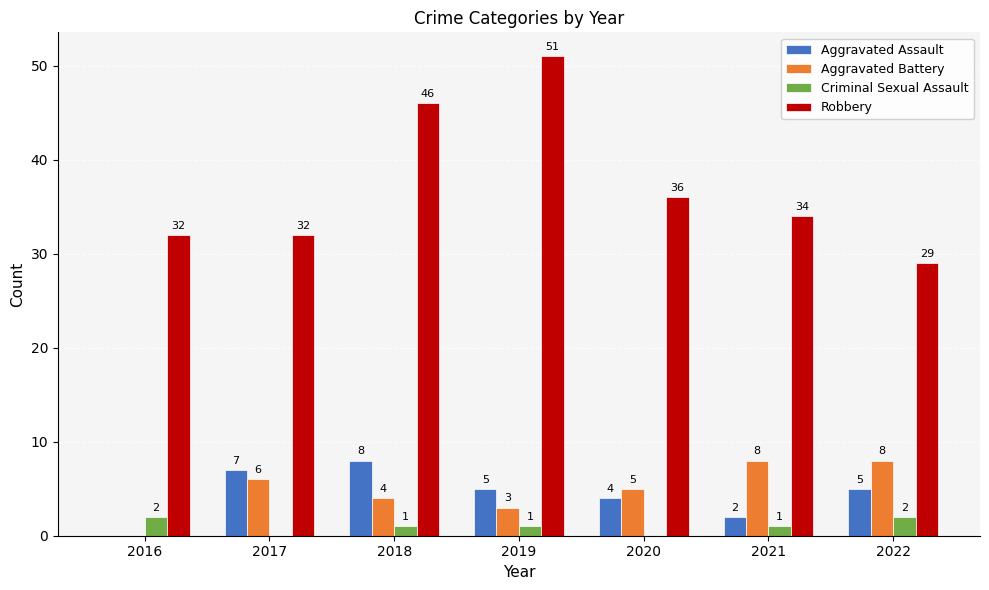

At which category does the chart reach its peak across all series?

2019